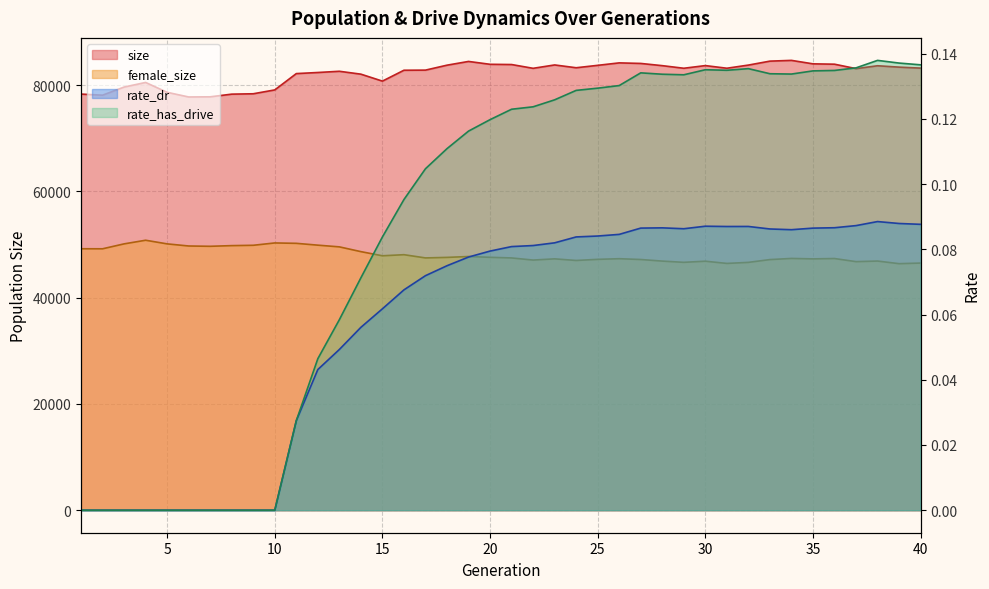

The value of female_size at 27 is 47185.0. True or false?

True